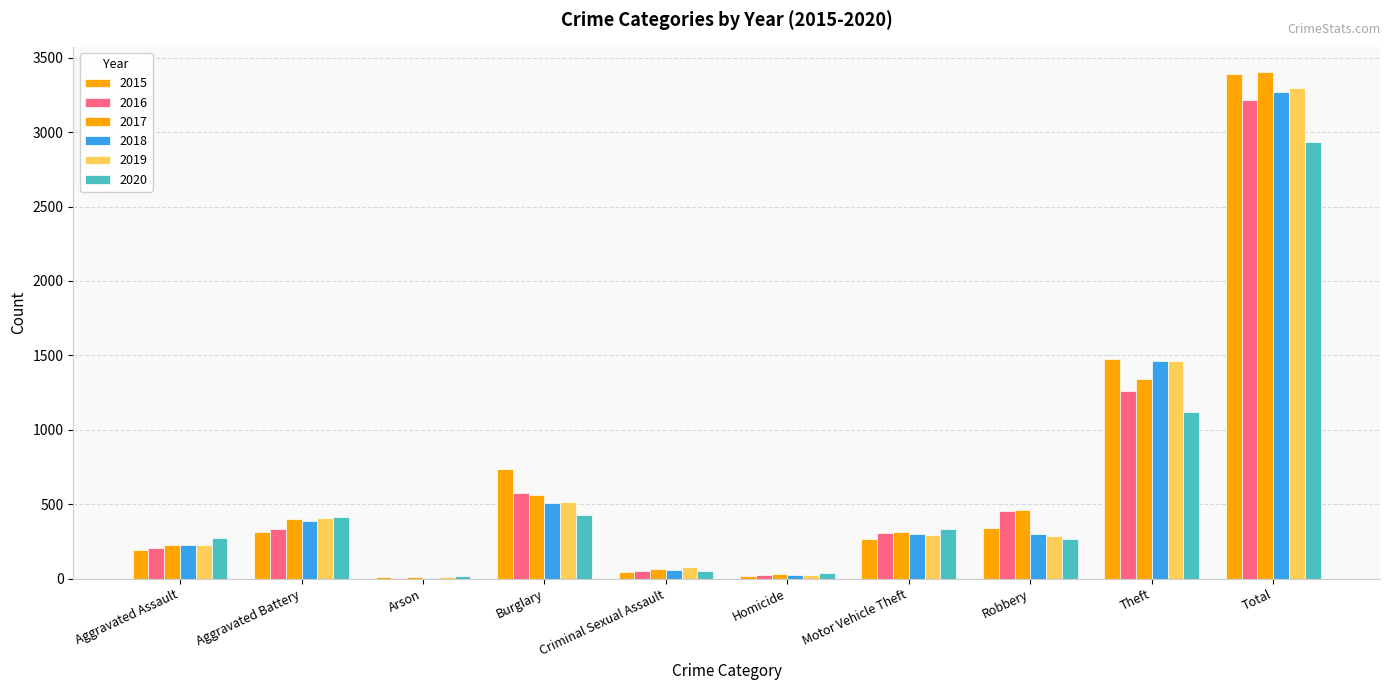

Rank the series by their maximum value, from lowest to highest.

2020, 2016, 2018, 2019, 2015, 2017